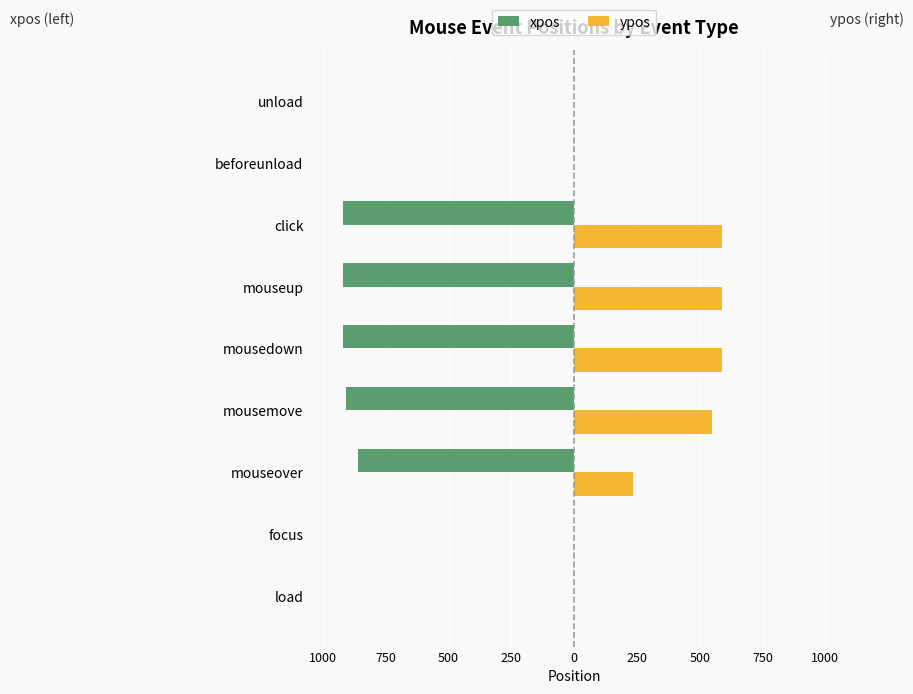

What is the average value of the ypos series?

282.8